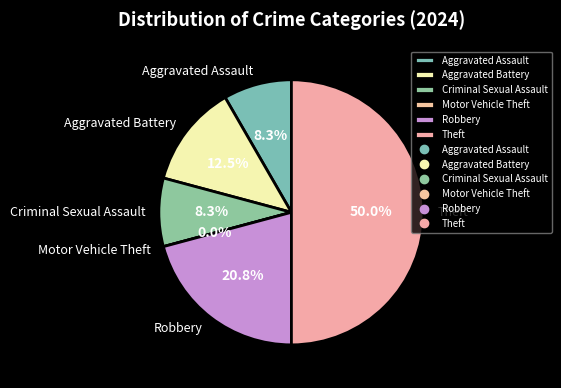

Count the number of slices in the pie.

6